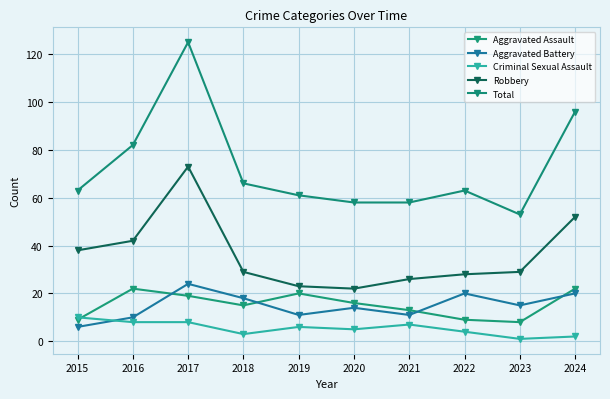

Reading left to right, list all the values displayed in this chart.

Aggravated Assault: 9	22	19	15	20	16	13	9	8	22
Aggravated Battery: 6	10	24	18	11	14	11	20	15	20
Criminal Sexual Assault: 10	8	8	3	6	5	7	4	1	2
Robbery: 38	42	73	29	23	22	26	28	29	52
Total: 63	82	125	66	61	58	58	63	53	96